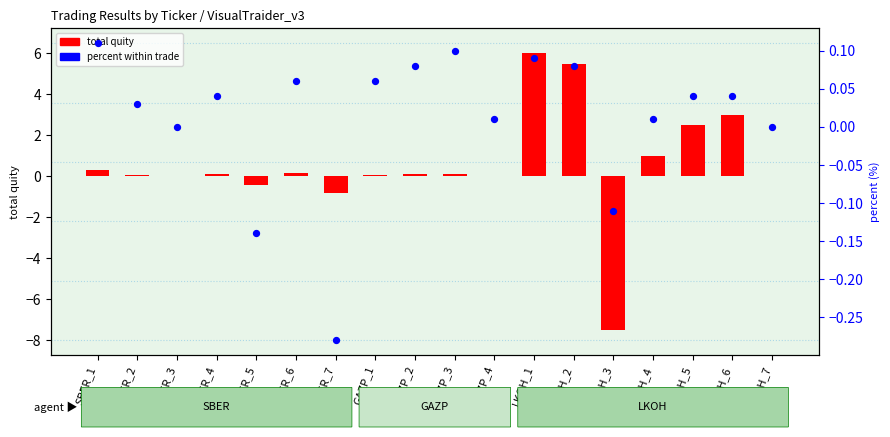

Which series has the largest total across all categories?

total quity